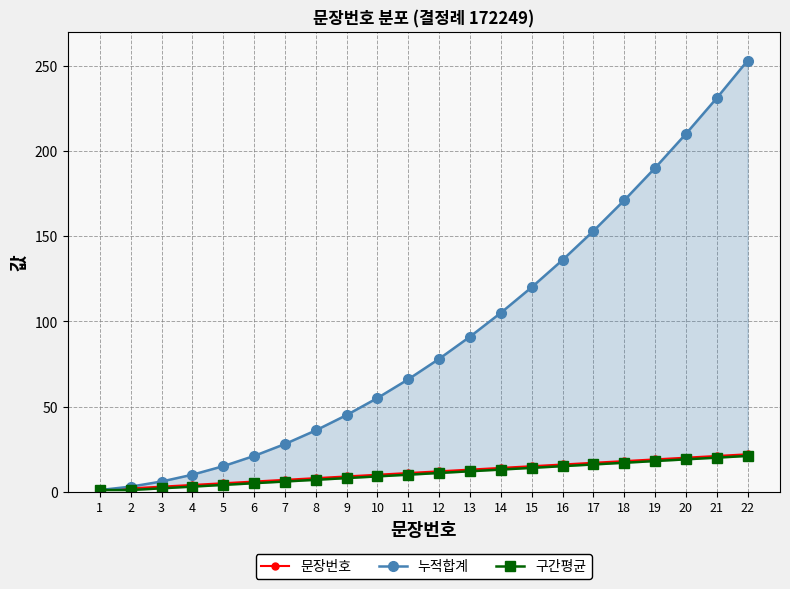

What are all the series names shown in the legend?

문장번호, 누적합계, 구간평균